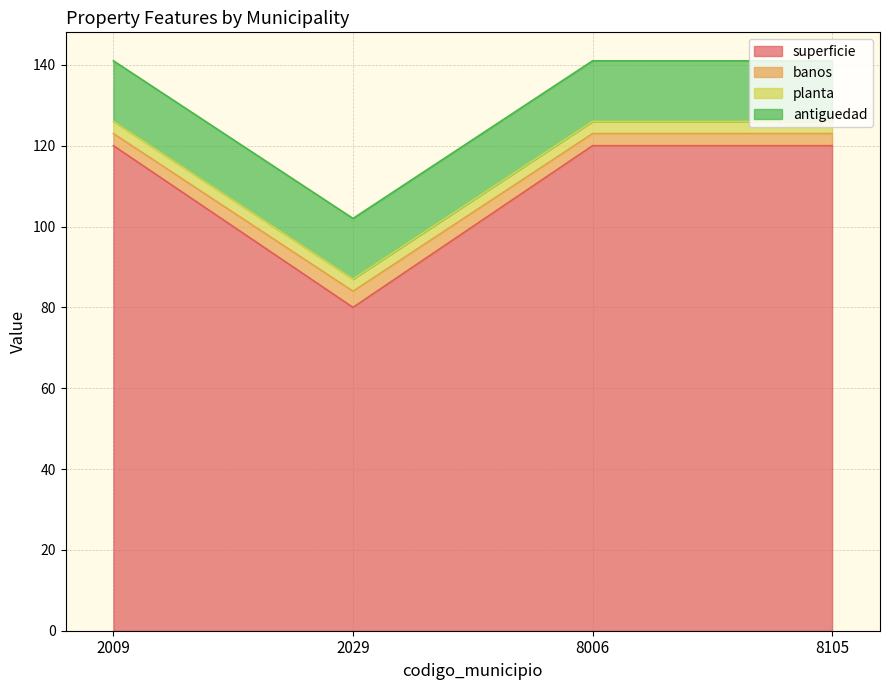

How many lines are shown in the chart?

4